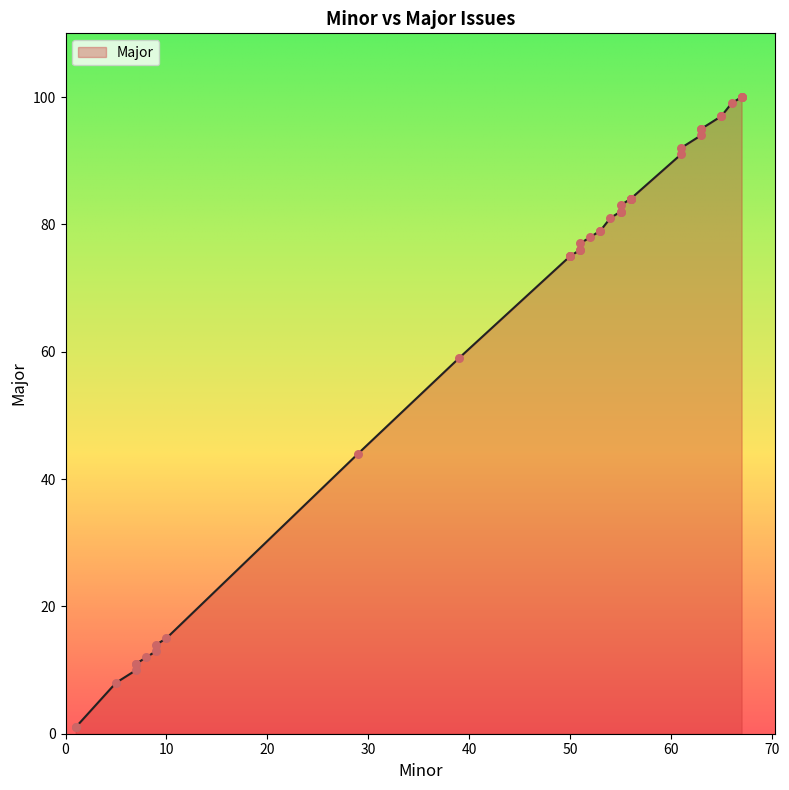

What is the ratio of the value at 50 to the value at 51?

1.0